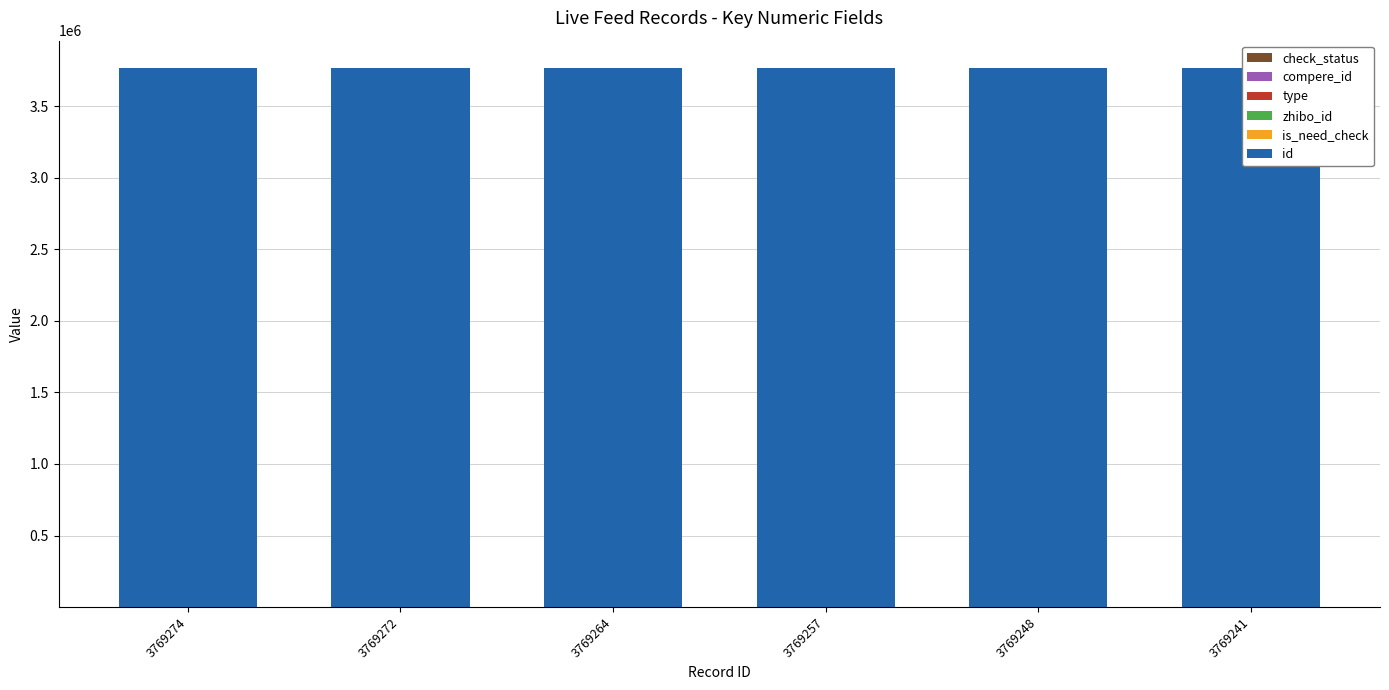

At which category is the sum across all series the highest?

3769274